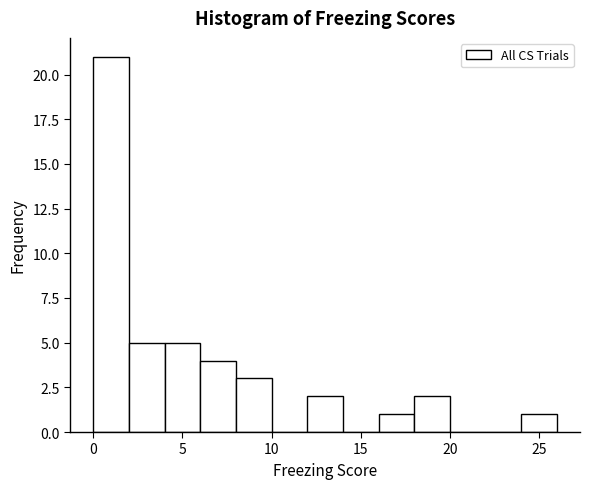

Over which range of the x-axis is the bar tallest?

0 to 2